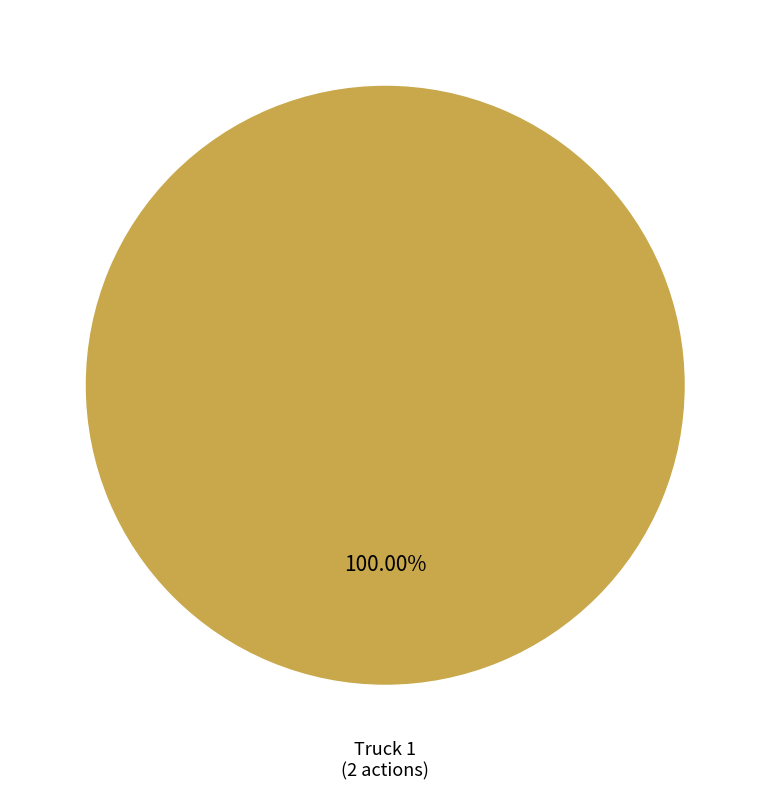

Is there any slice that represents more than half of the pie?

Yes